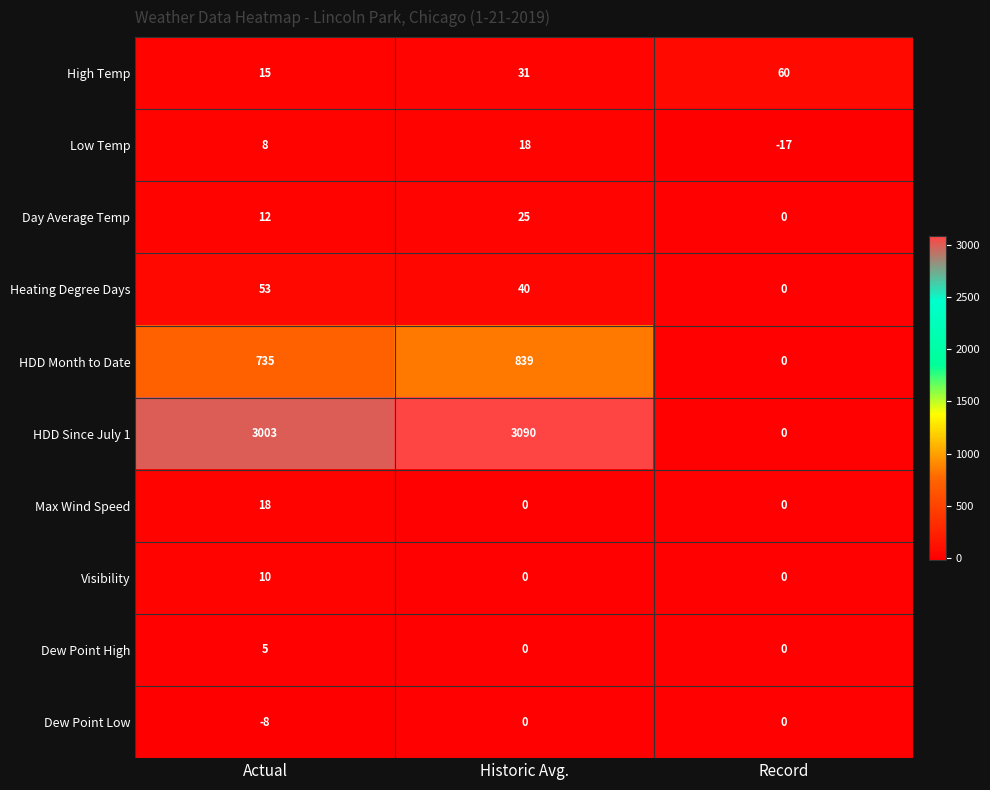

Rank the categories by HDD Month to Date value from lowest to highest.

Record, Actual, Historic Avg.